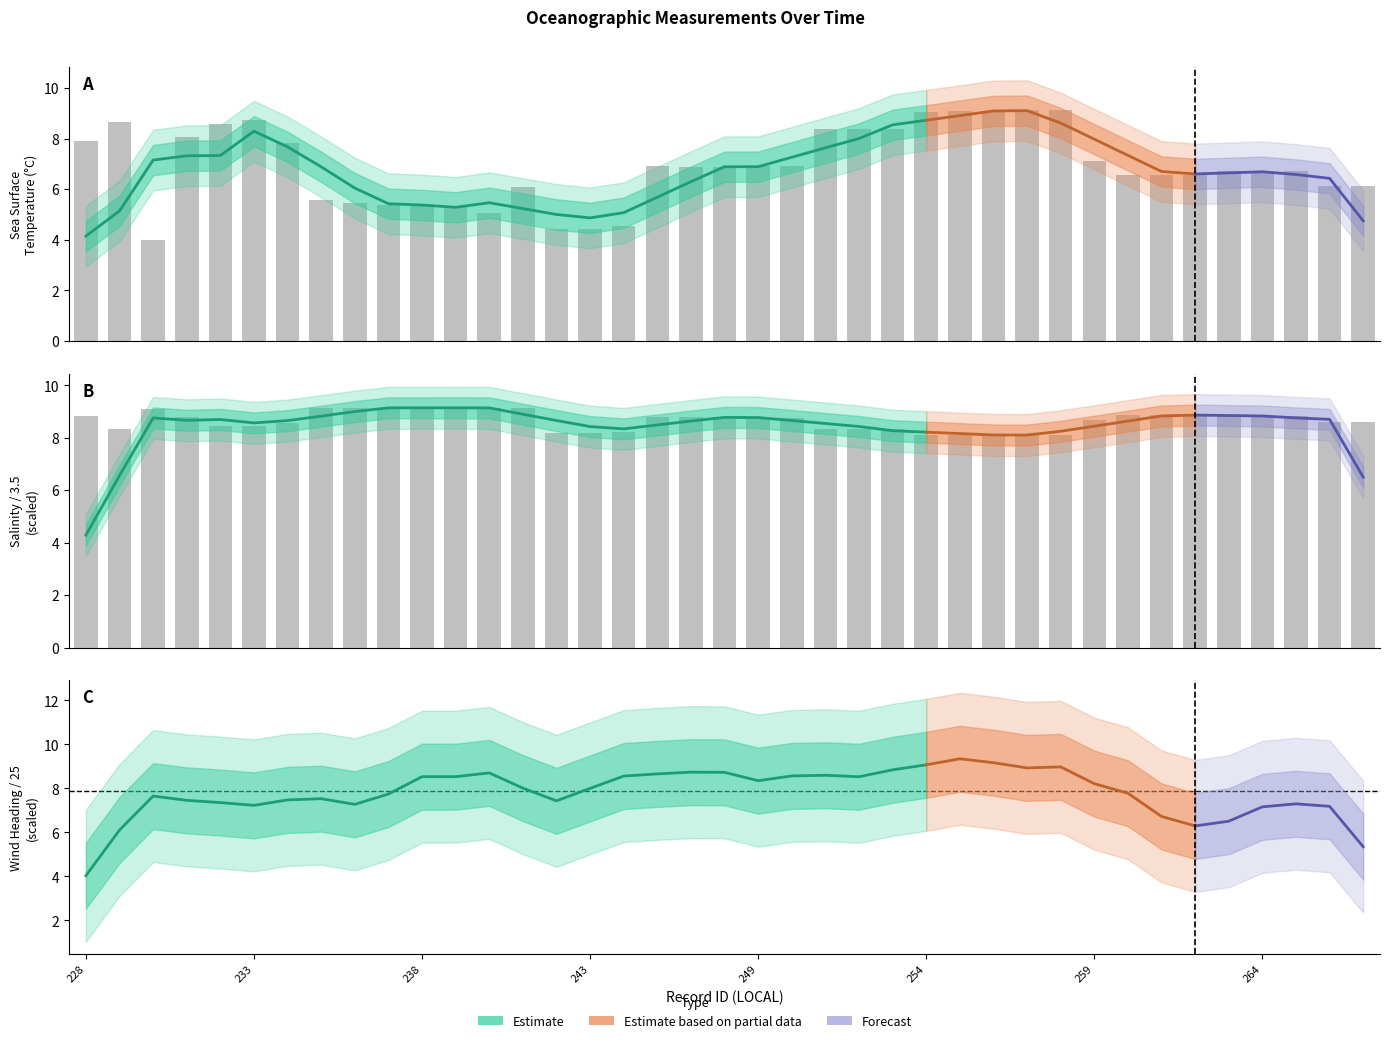

What is the total value across all series at 248?

15.7